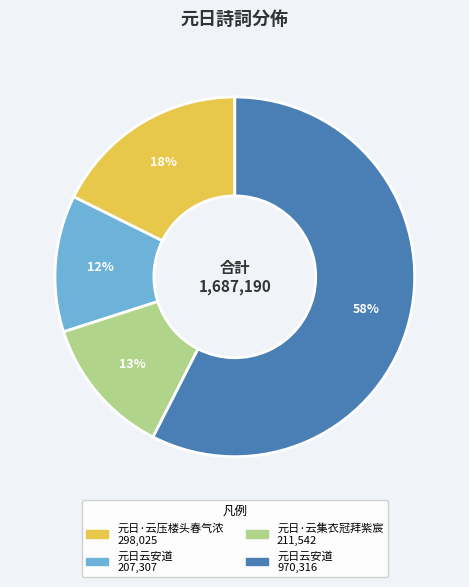

To the nearest percent, what is the average slice percentage?

25%